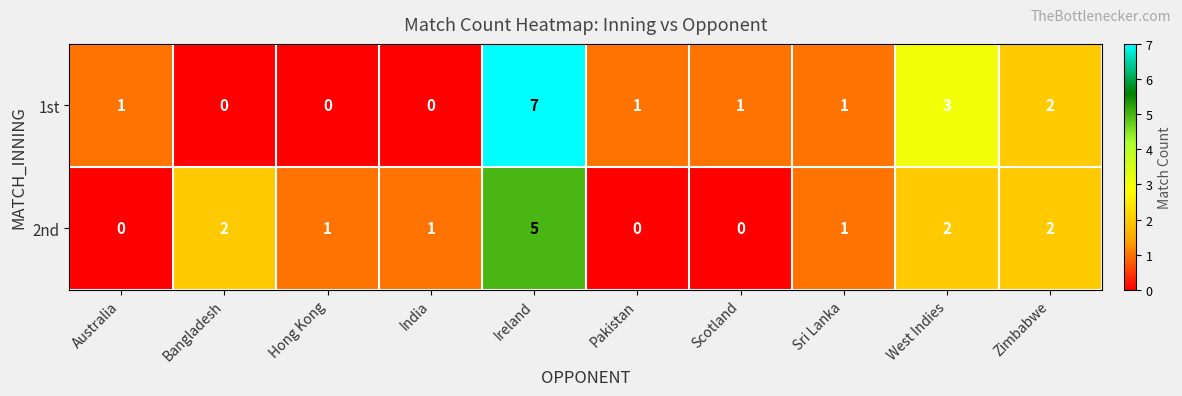

Reading left to right, extract all data points from this chart.

1st: 1	0	0	0	7	1	1	1	3	2
2nd: 0	2	1	1	5	0	0	1	2	2